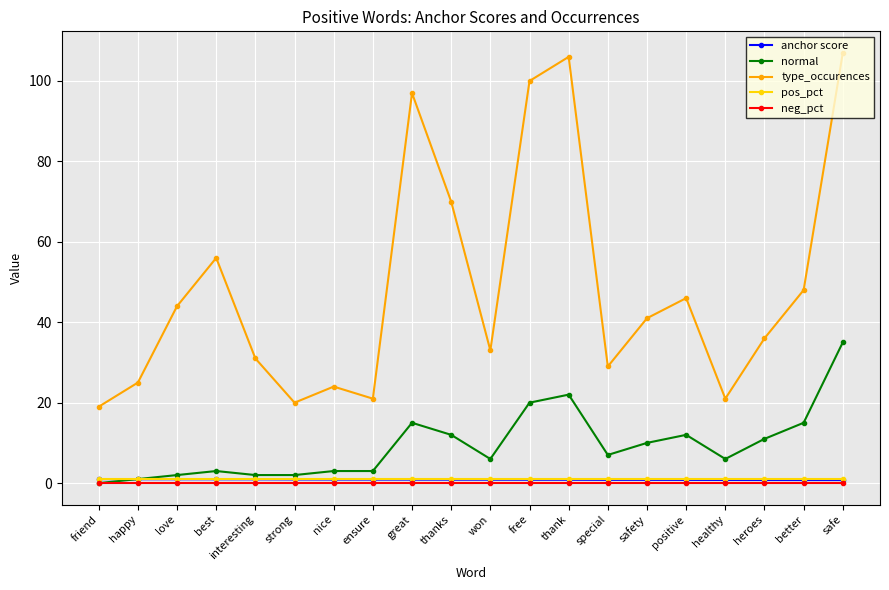

Is it true that anchor score equals 0.9 at ensure?

True